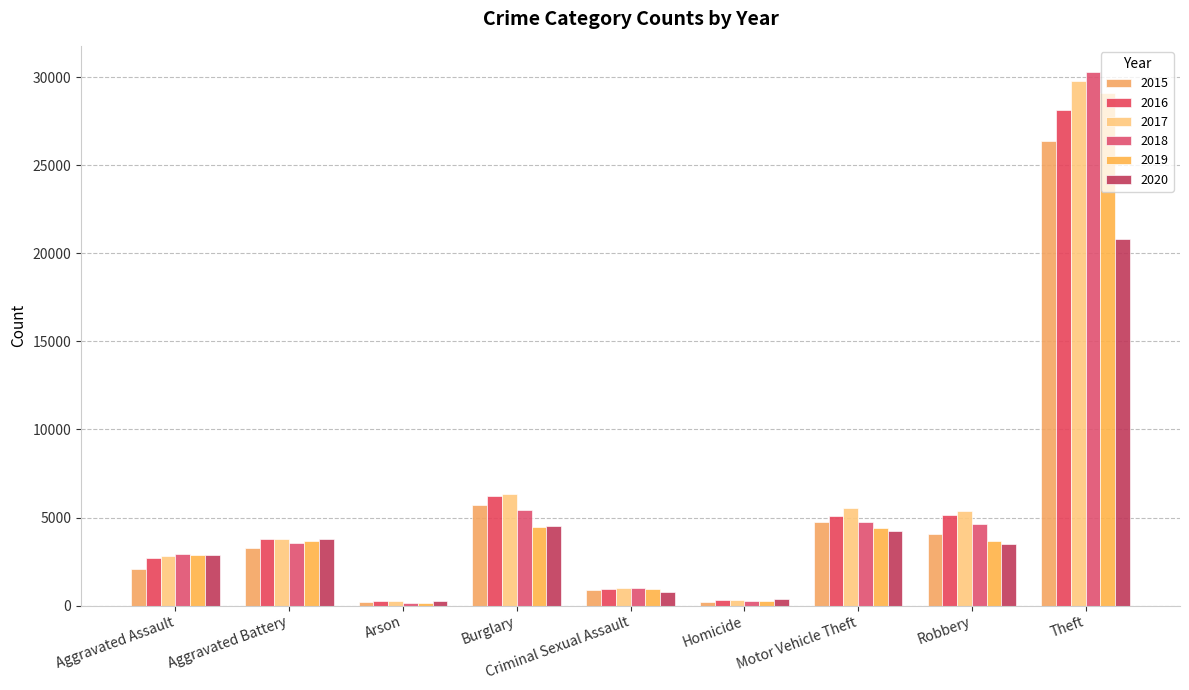

True or false: 2019 has a value of 4774 at Aggravated Assault.

False